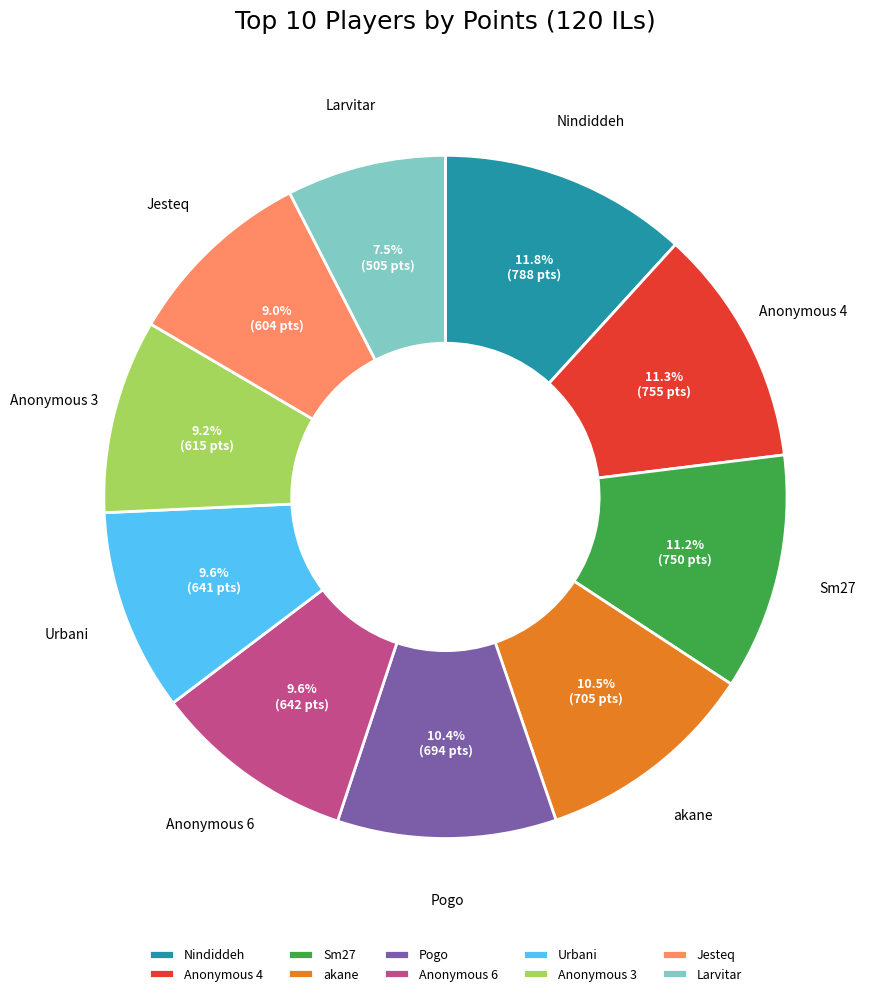

What is the smallest slice in the pie chart?

Larvitar